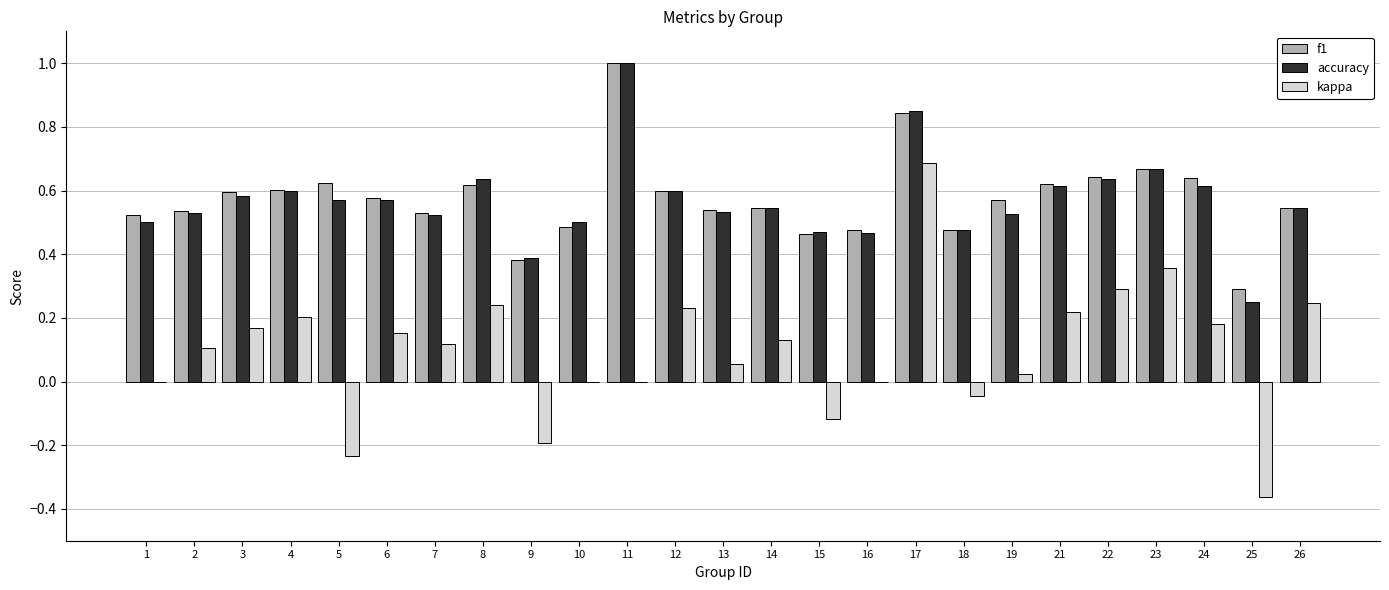

The f1 series shows 1.0 at 11. True or false?

True